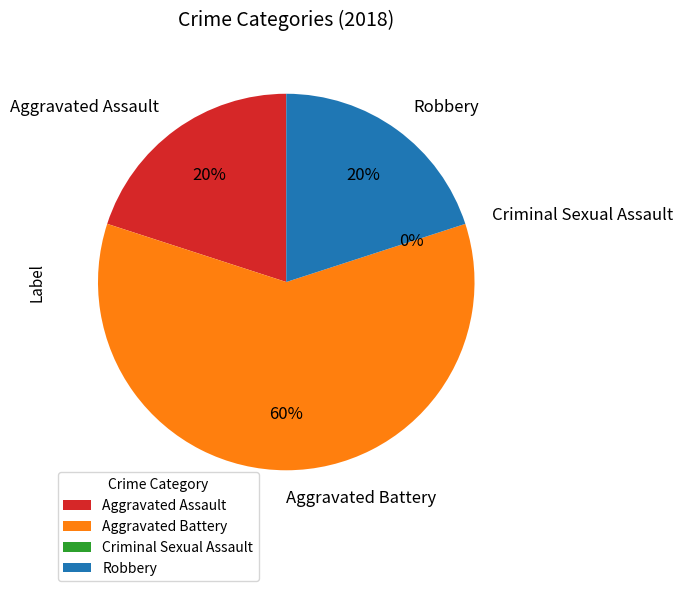

Which slice is the smallest?

Criminal Sexual Assault